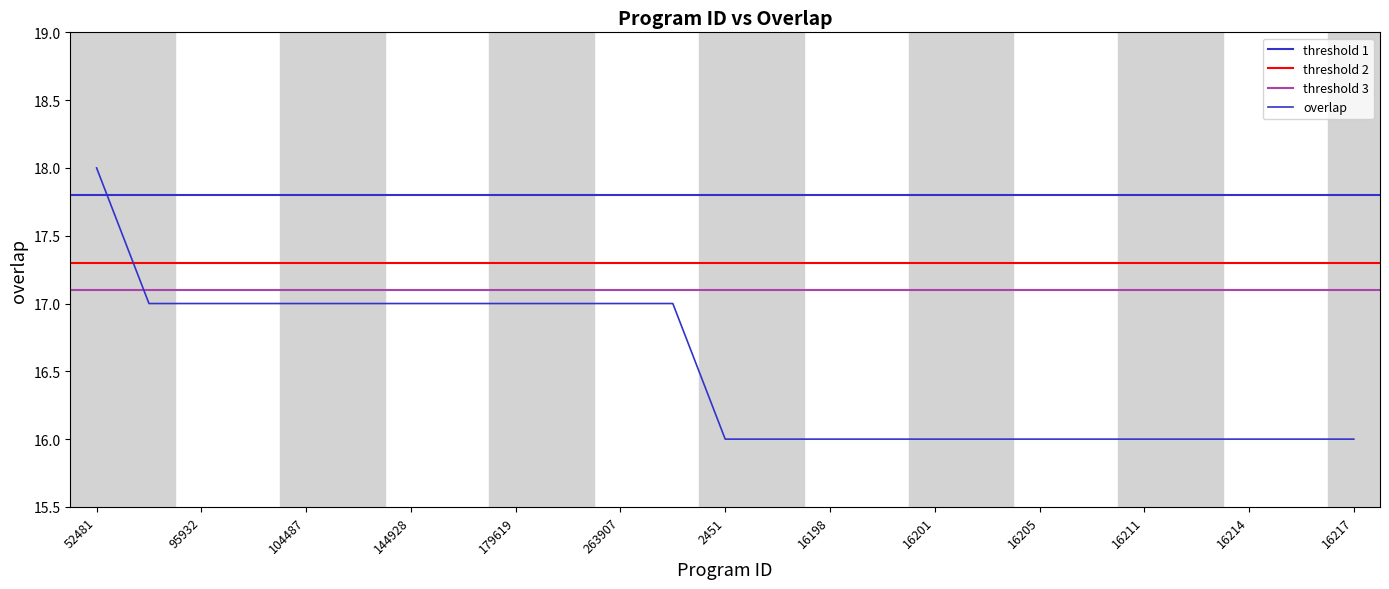

Which category has the highest value across all series?

52481